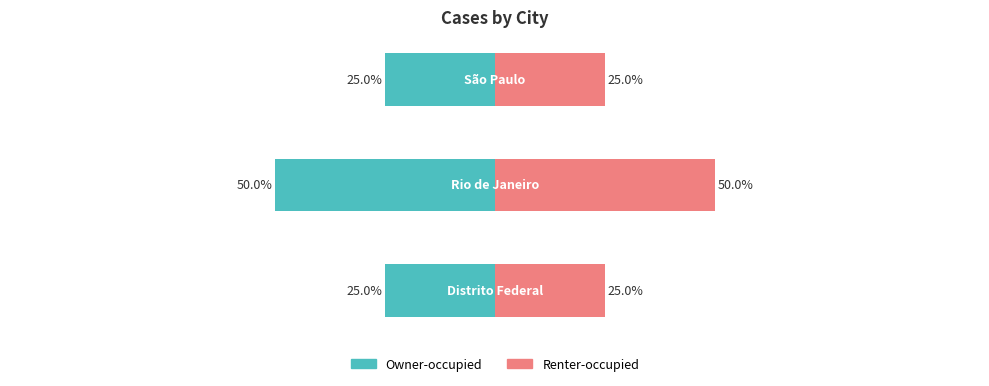

Reading left to right, what are all the values shown in this chart?

Owner-occupied: 0=-25	1=-50	2=-25
Renter-occupied: 0=25	1=50	2=25